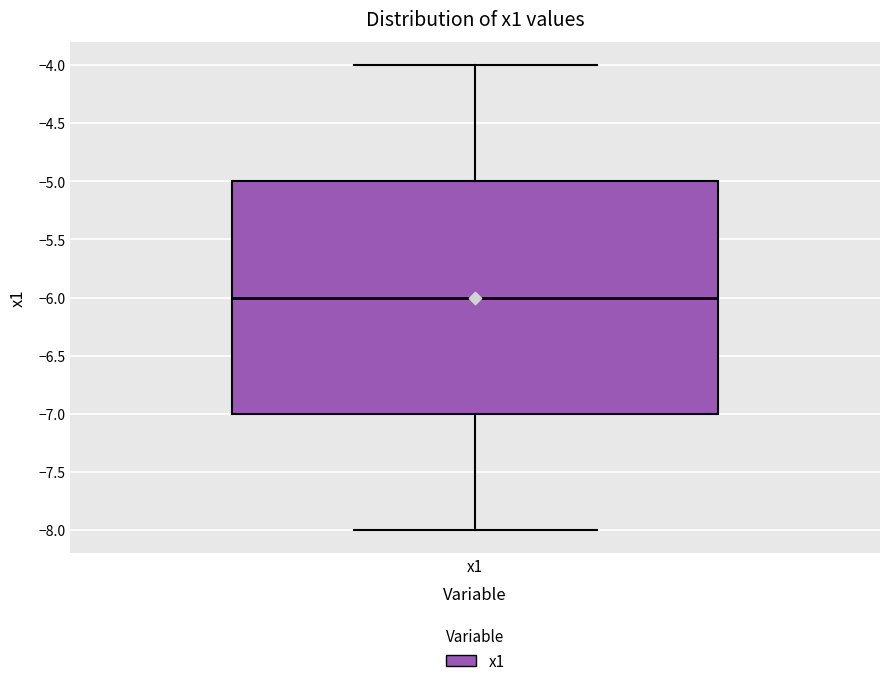

Where does the upper whisker of the box for x1 end on the y-axis? The values are not printed on the chart, so give them approximately, as read against the axis.

-4